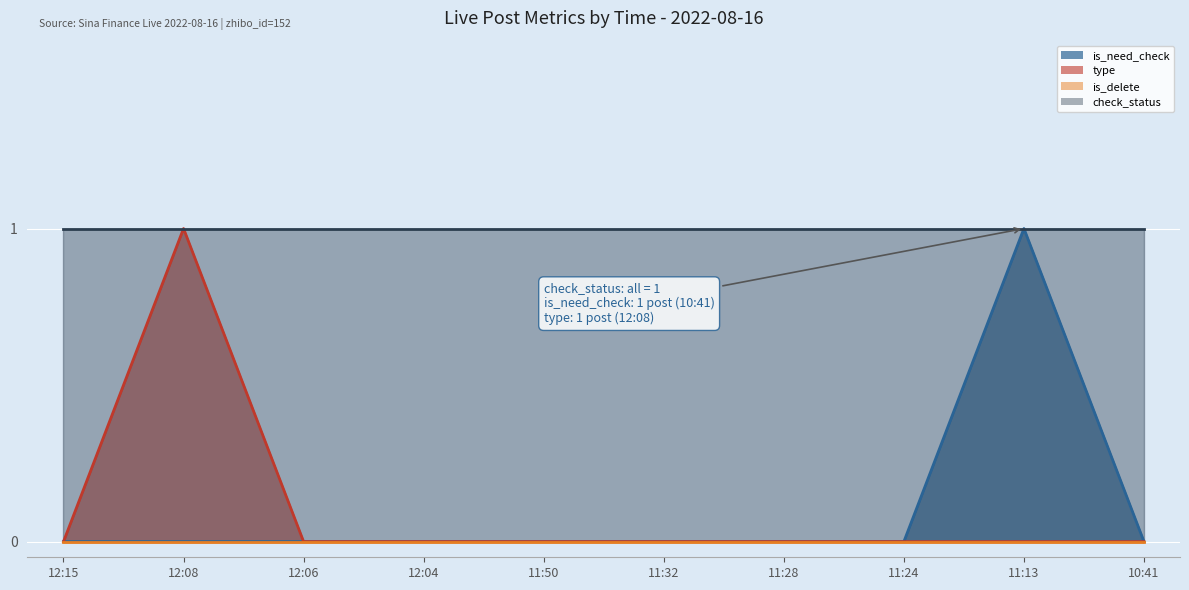

Where is type (line) nearest to the value 0?

12:15